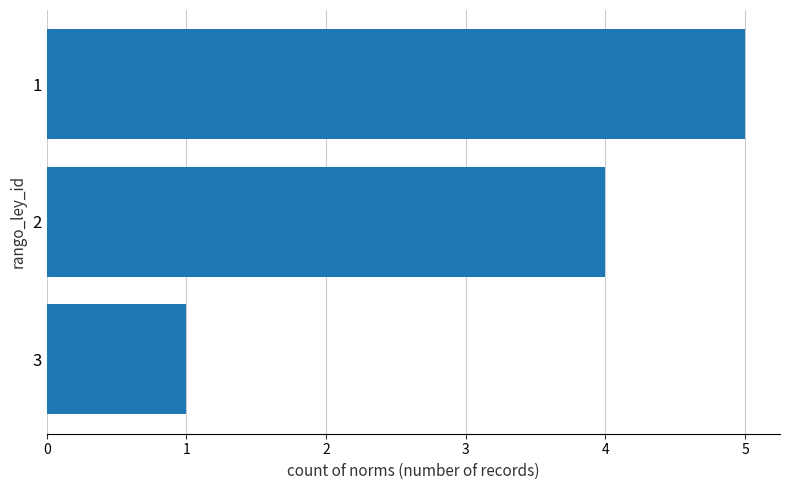

The value at 2 is 7. True or false?

False